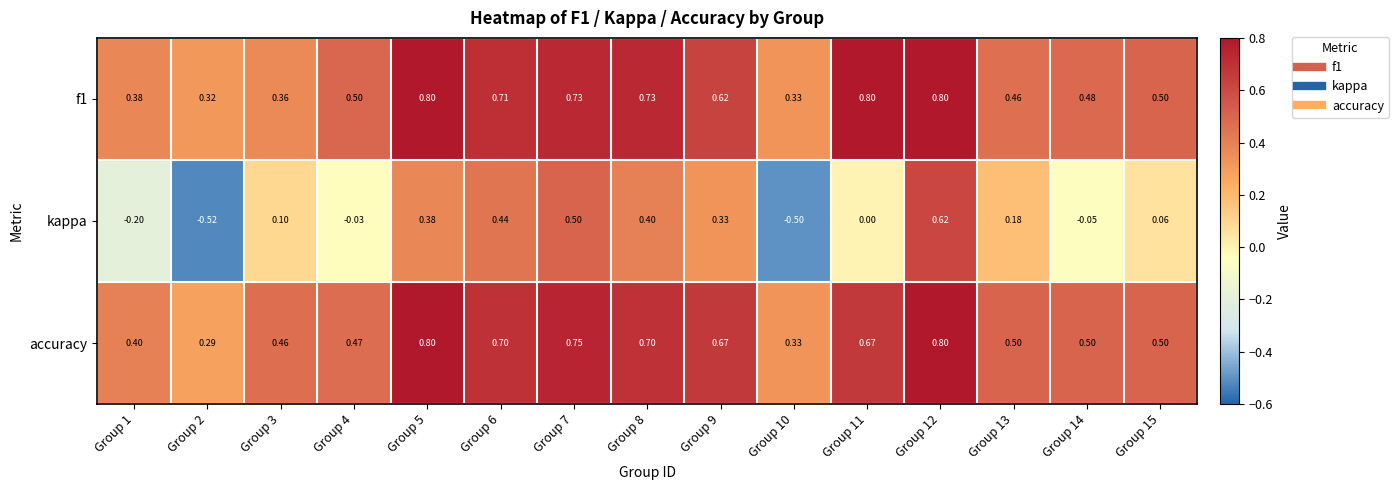

What is the smallest value displayed?

-0.5